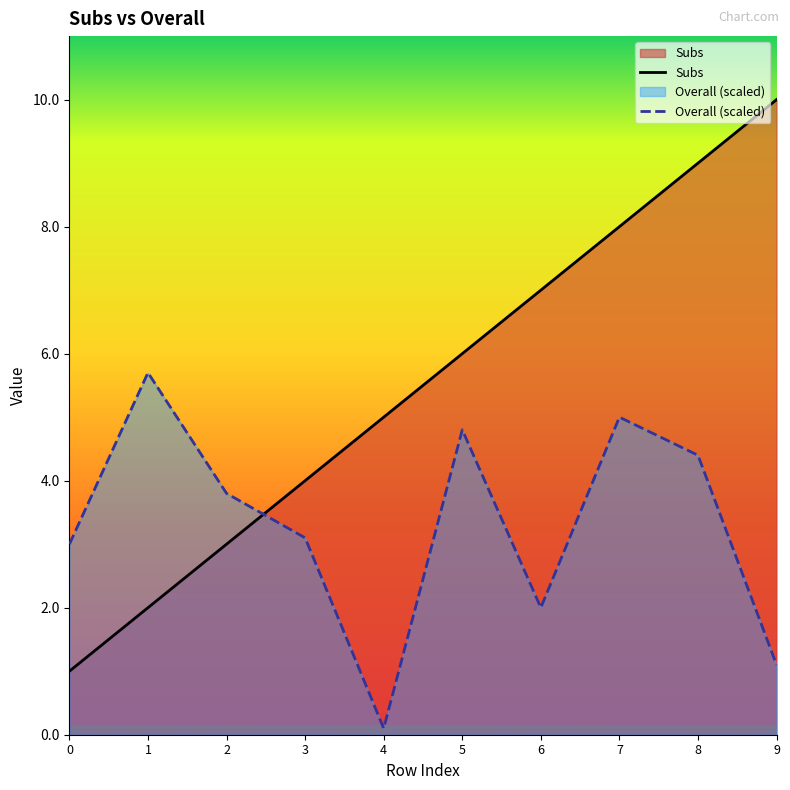

True or false: Subs has more than 1 interior local peaks.

False